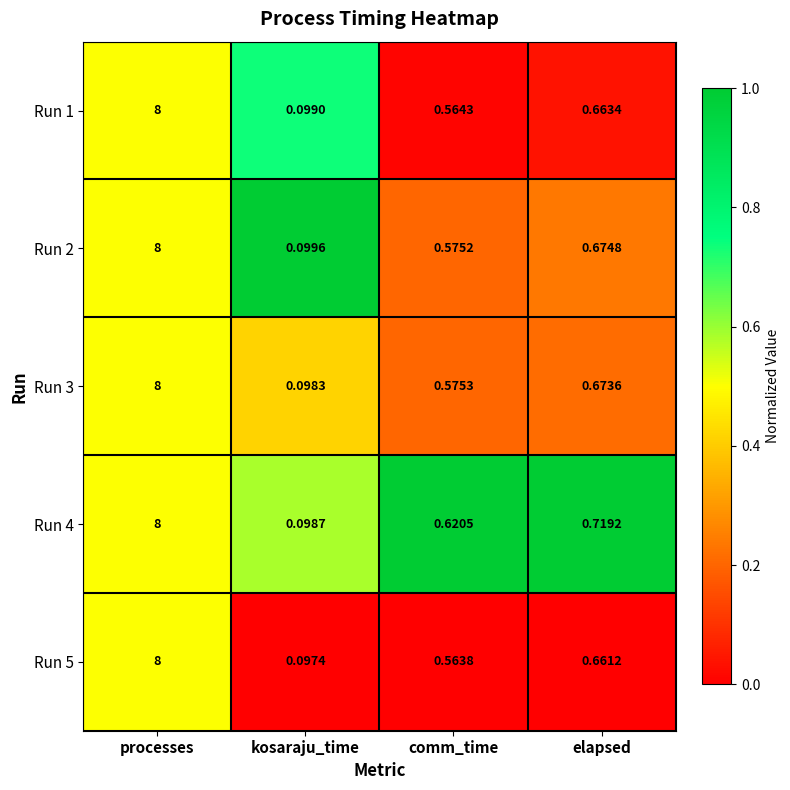

At which category is the sum across all series the highest?

processes